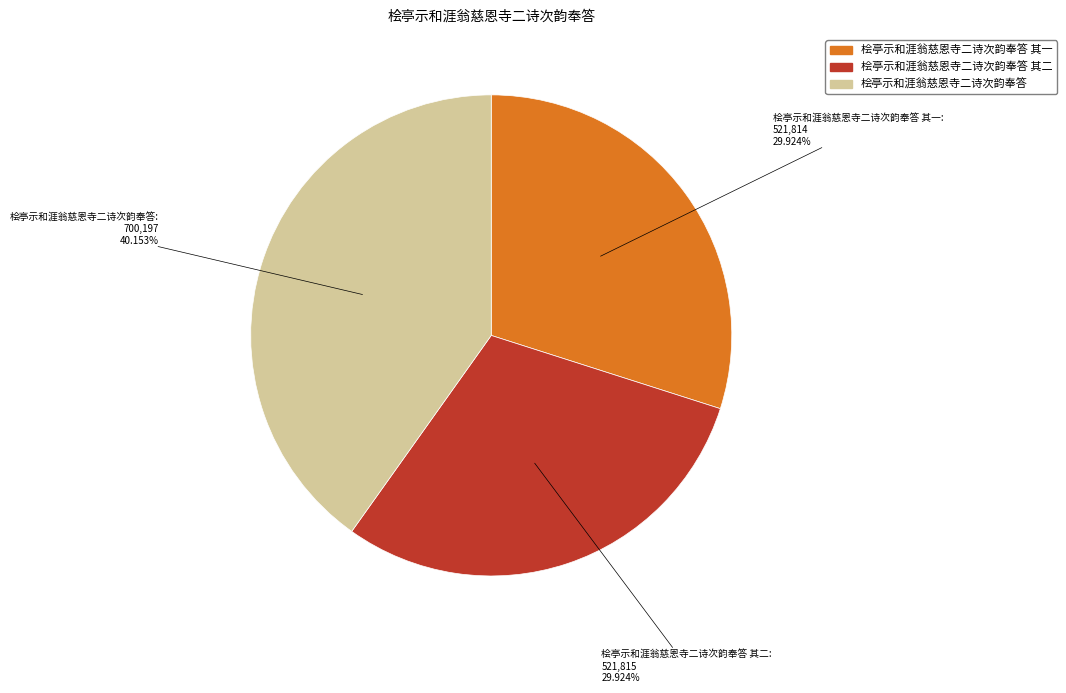

Does any single category account for the majority?

No